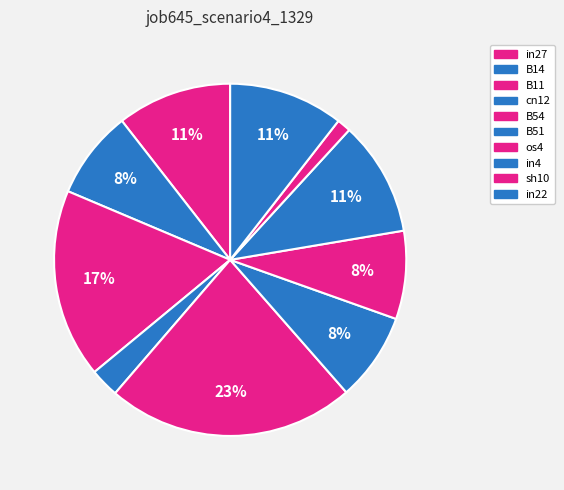

Does B14 account for over 50% of the chart?

No